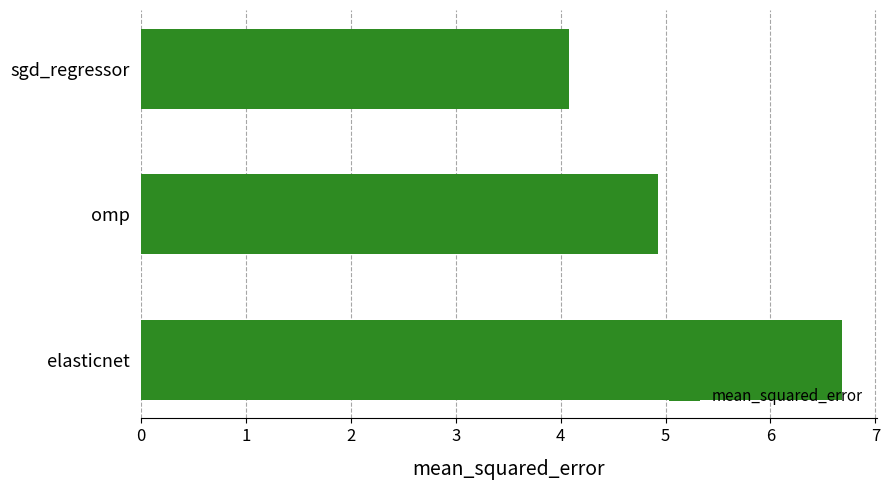

How many bars are there in total?

3